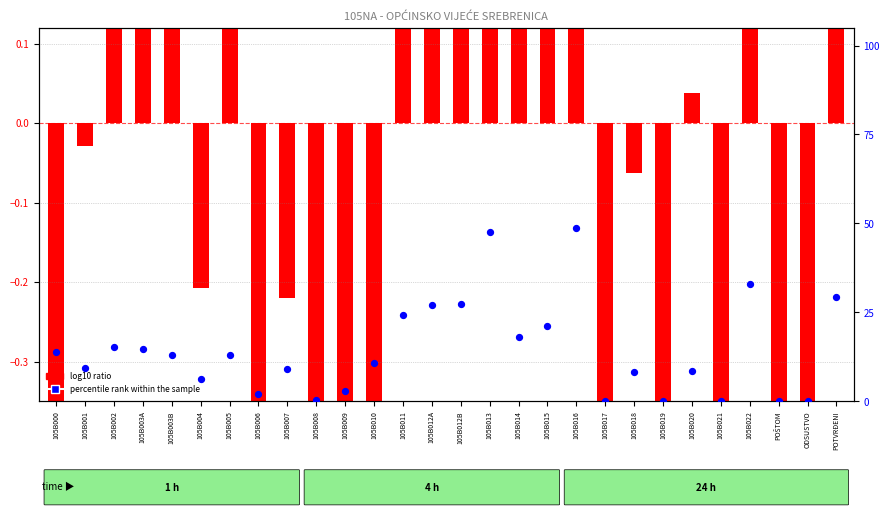

What is the ratio of the value at 105B012B to the value at 105B003A?

1.9